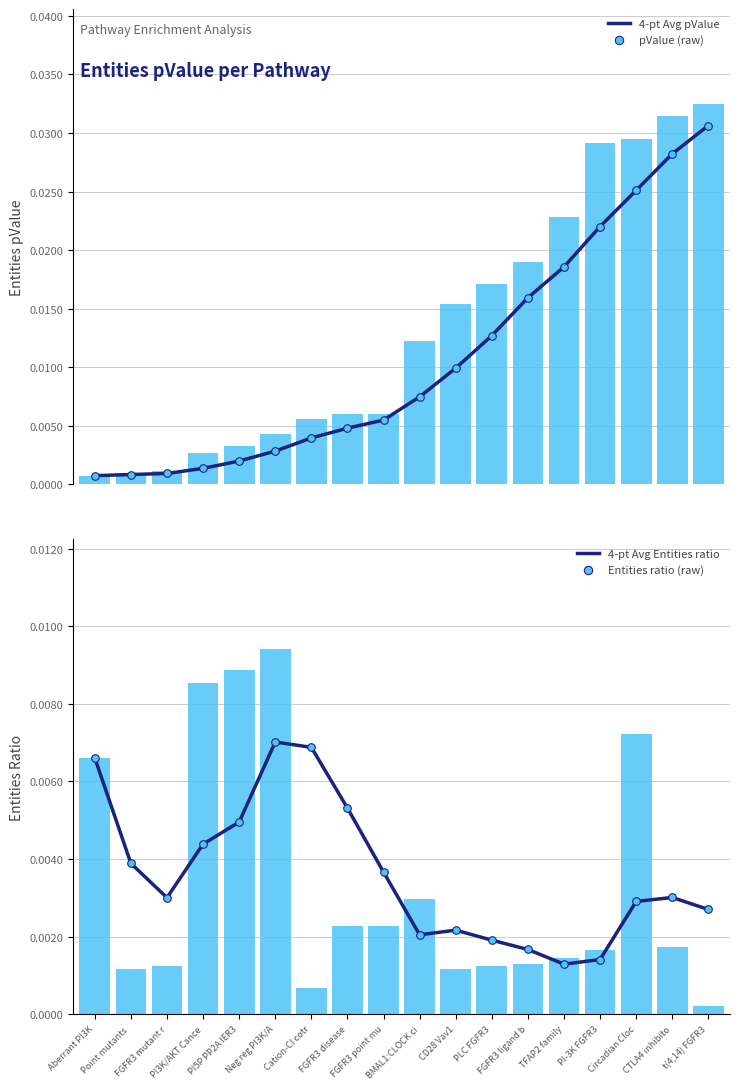

Which series contains the highest Y value?

4-pt Avg pValue